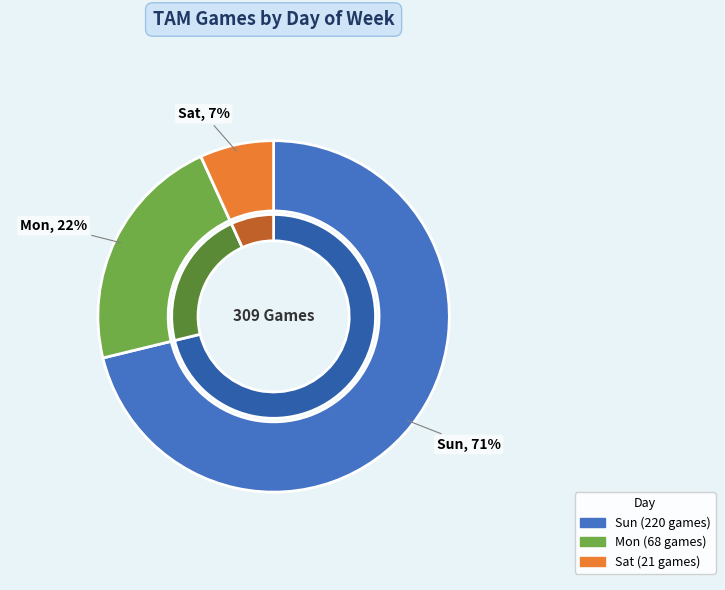

What is the majority slice?

Sun